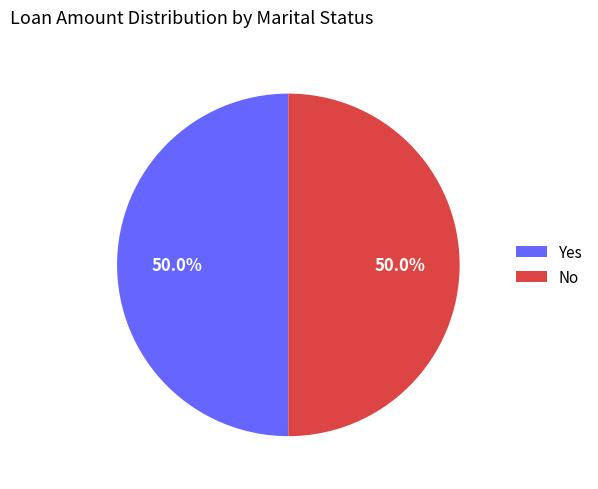

What portion of the pie excludes No?

50.0%